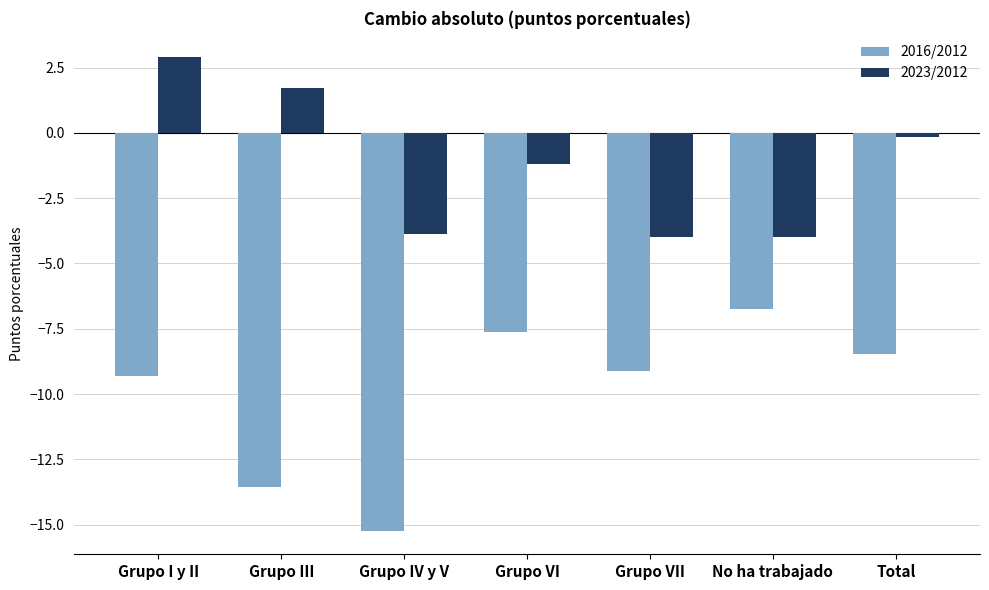

Is the value of 2016/2012 at Grupo III greater than the value of 2023/2012 at Grupo III?

No